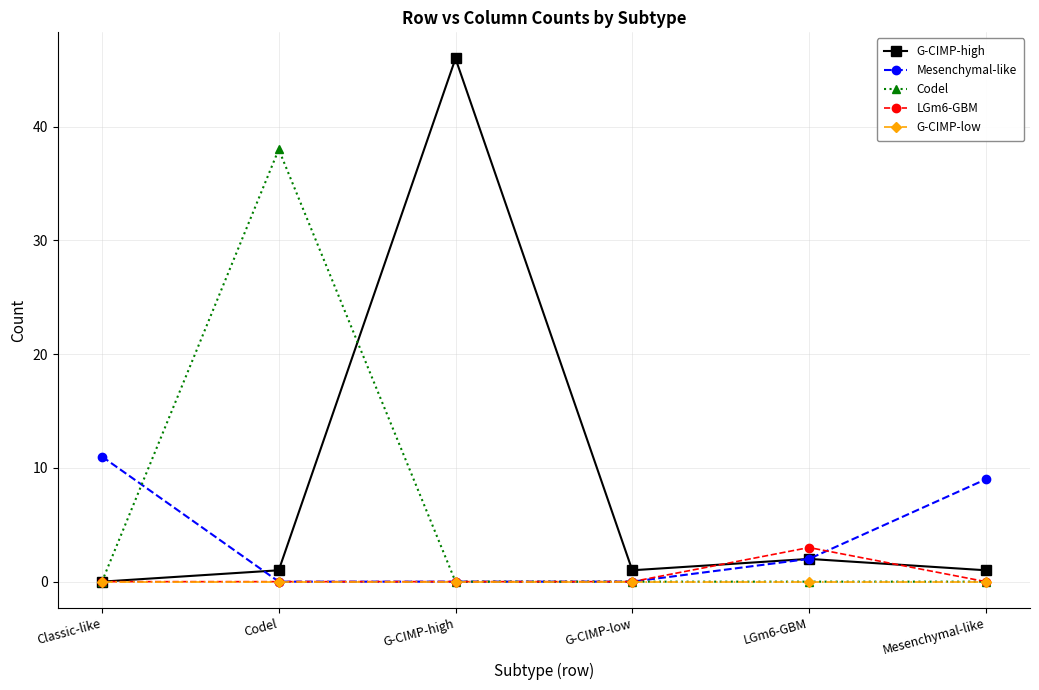

Is this an area chart (filled region under the line)?

No